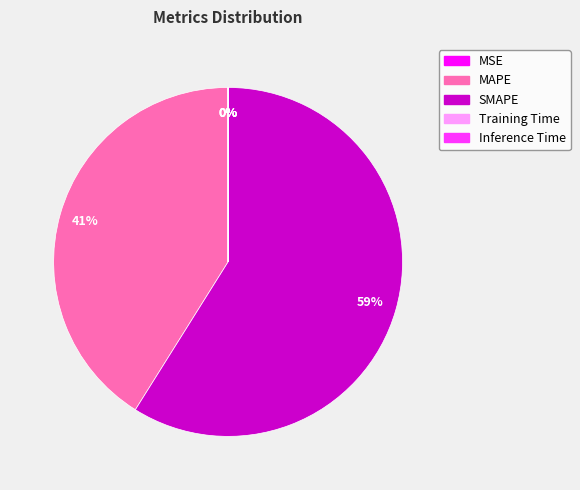

What is the largest slice in the pie chart?

SMAPE